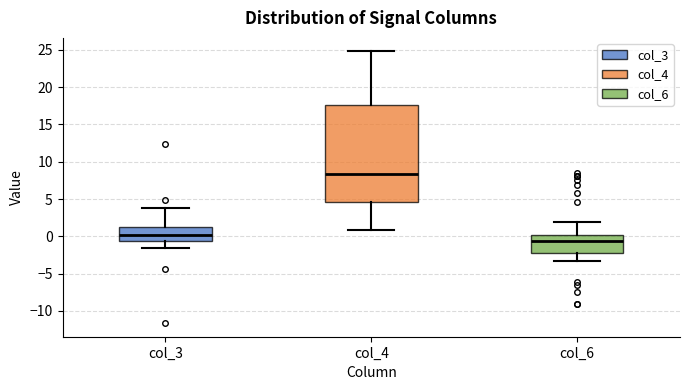

Where does the upper whisker of the box for col_4 end on the y-axis? The values are not printed on the chart, so give them approximately, as read against the axis.

25.0